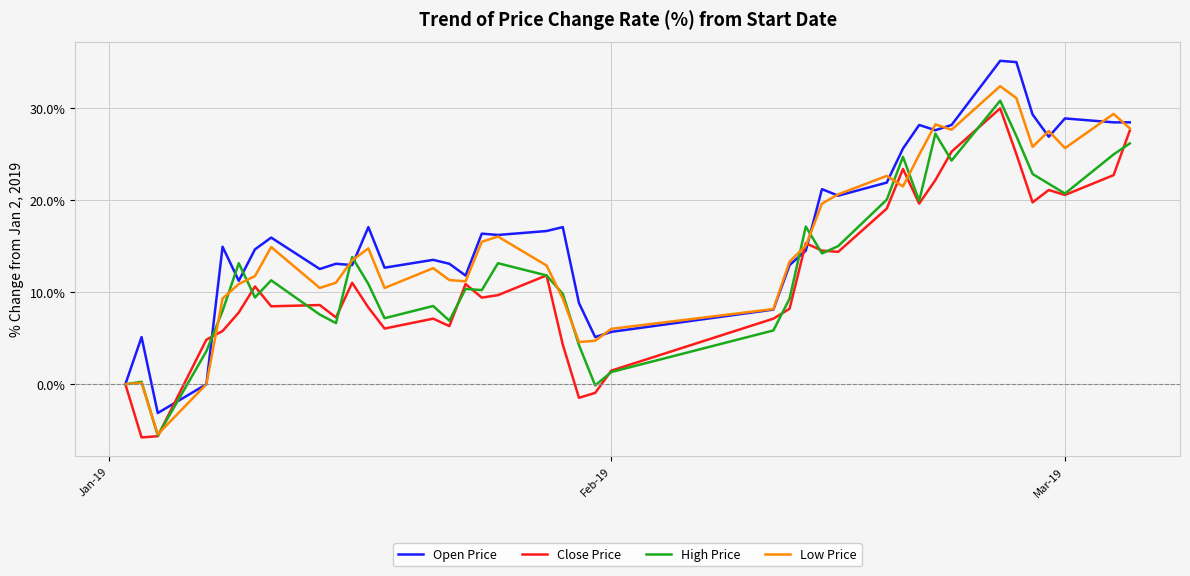

Which series has the largest range (max minus min)?

Open Price